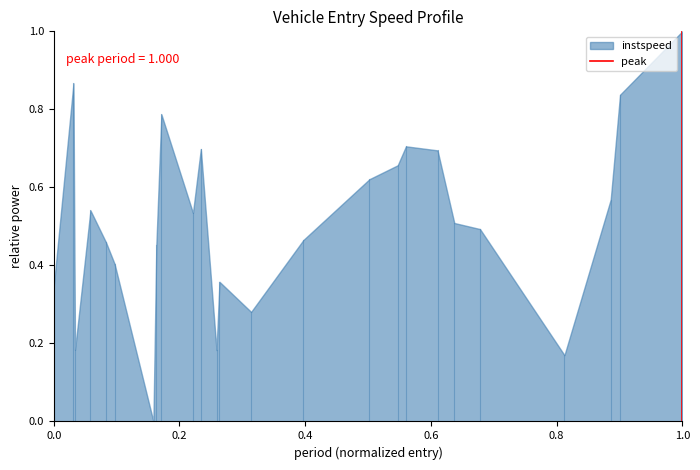

What is the difference between the maximum and minimum values?

1.0